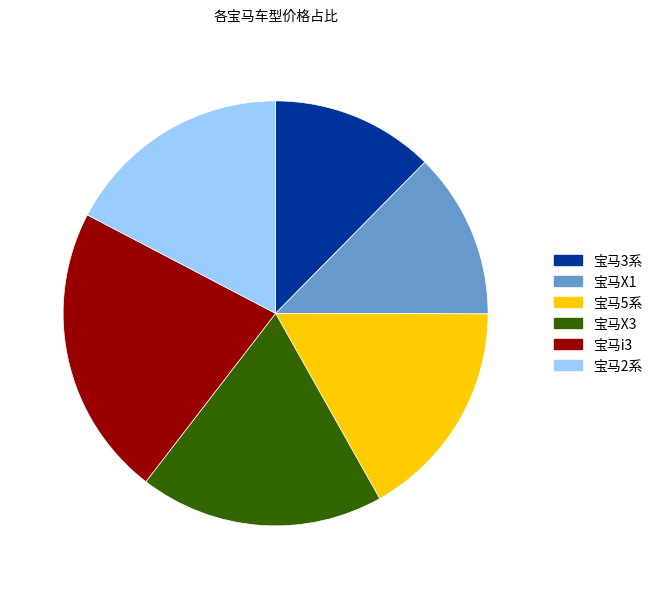

Is it true that 宝马2系 is 17% of the pie?

True